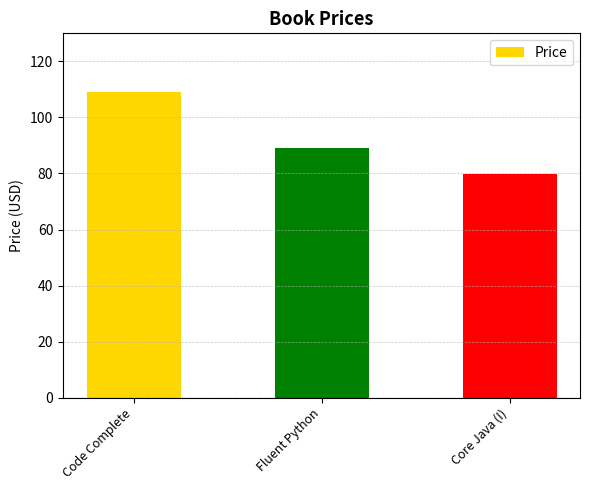

How many series are shown in this chart?

1